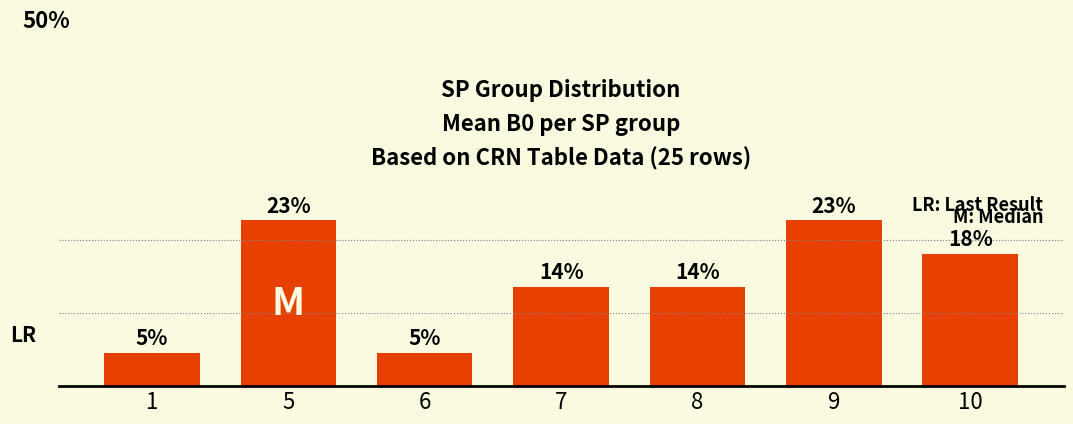

What is the sum of all values?

100.0